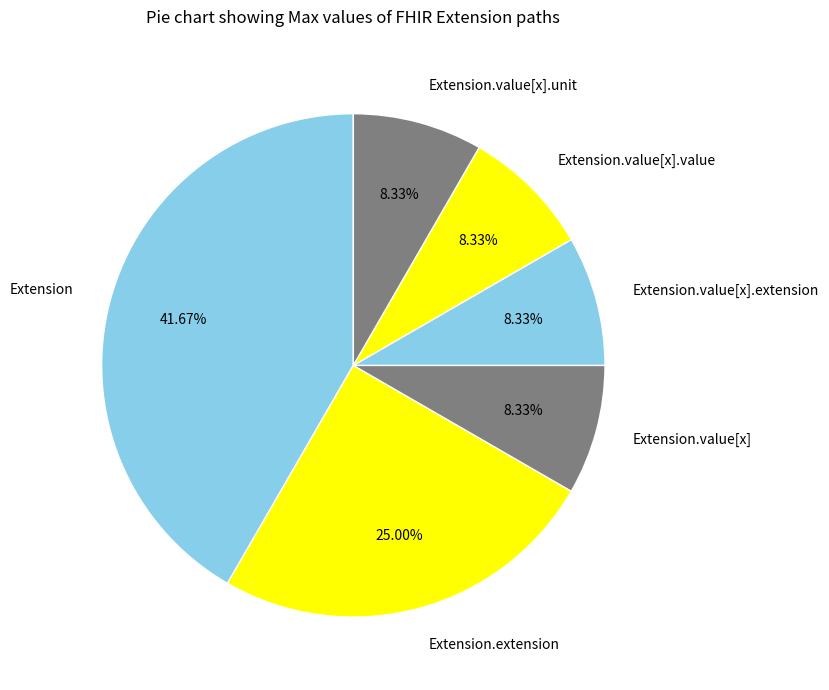

Is Extension the majority of the pie?

No